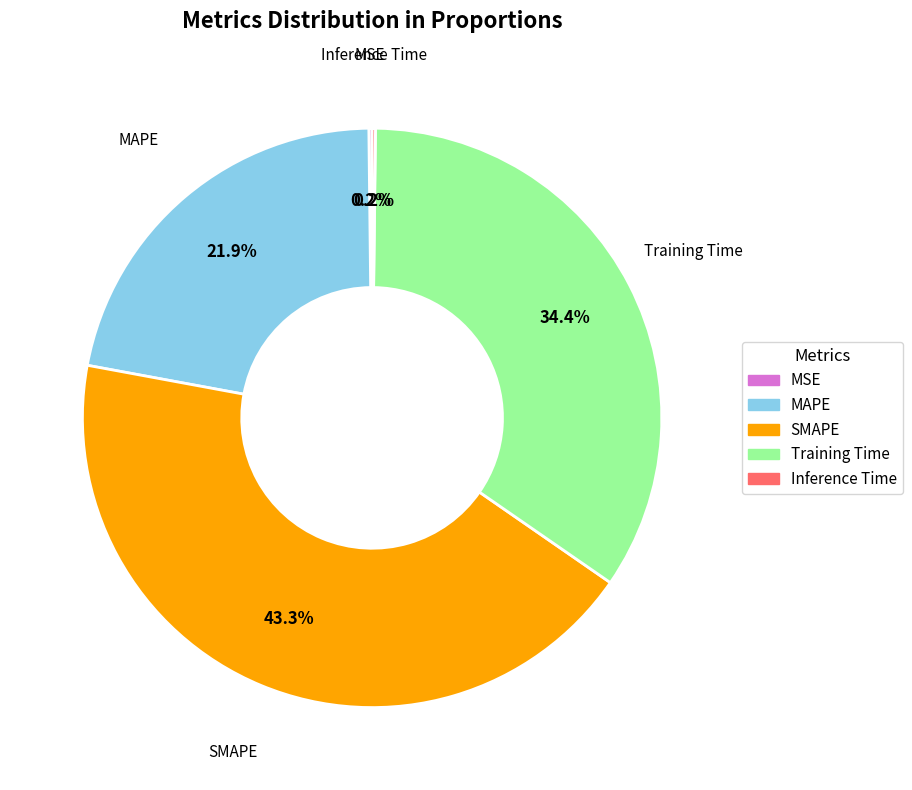

Is Training Time the majority of the pie?

No